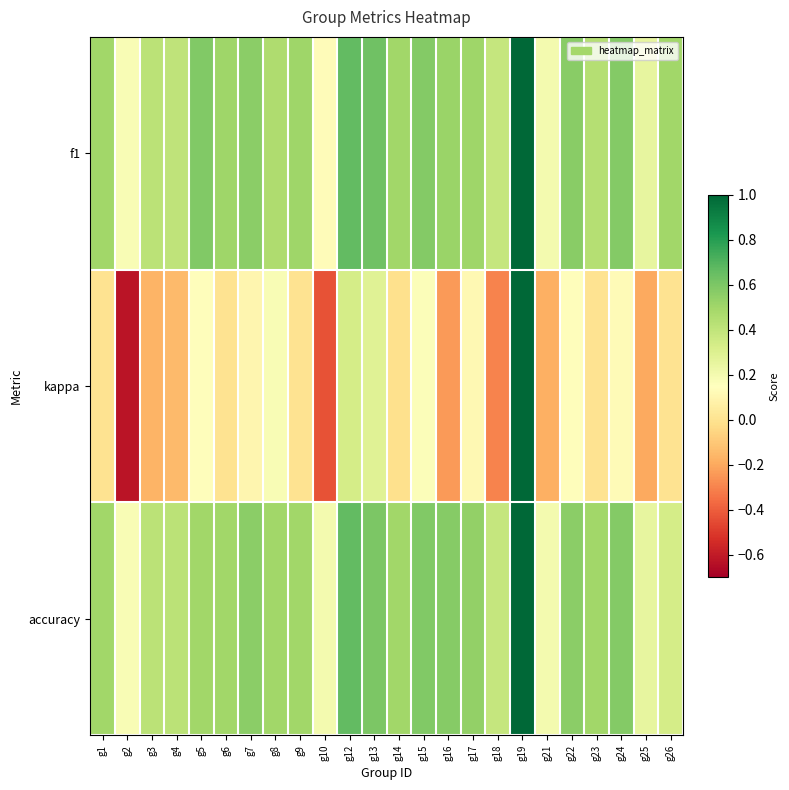

Which series has the largest total across all categories?

f1